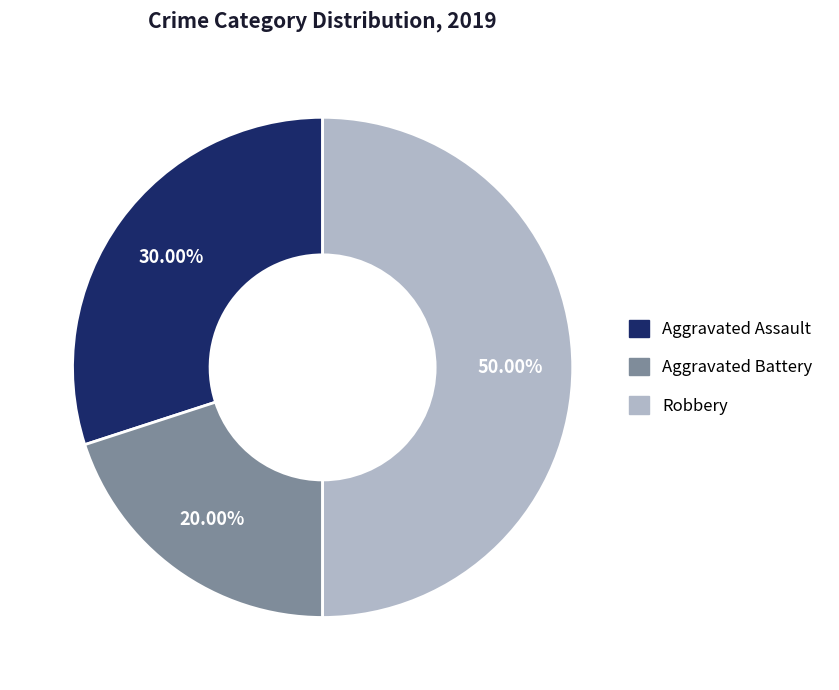

Is Aggravated Assault the majority of the pie?

No